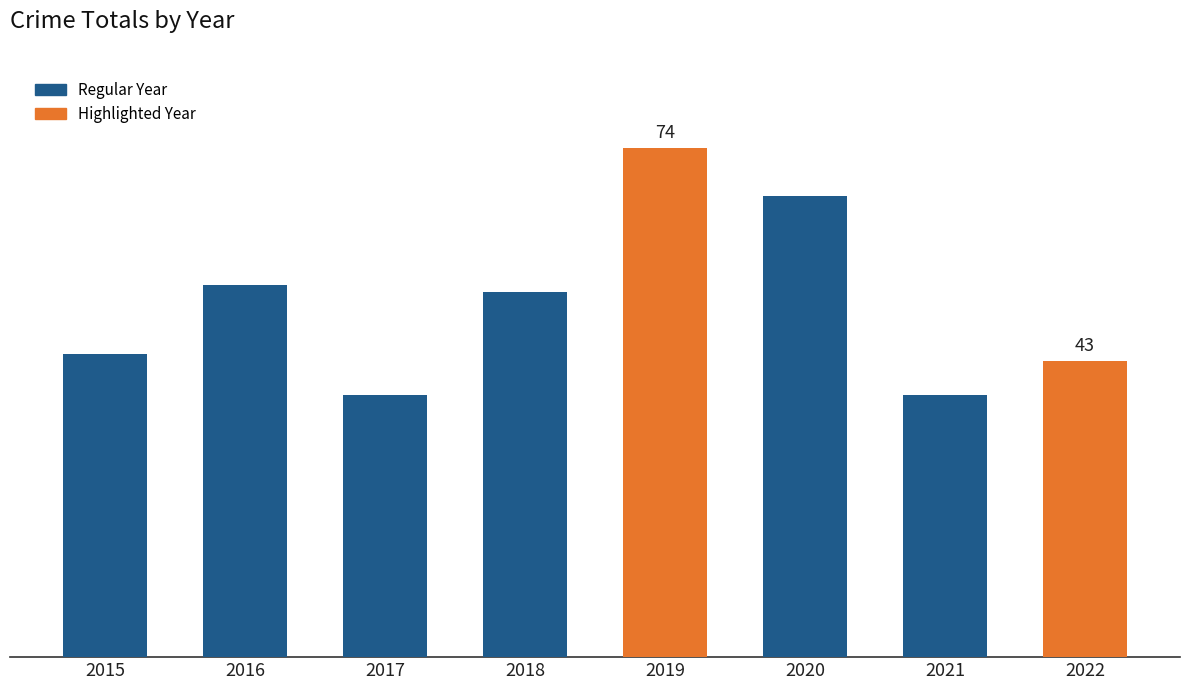

Are the bars horizontal?

No